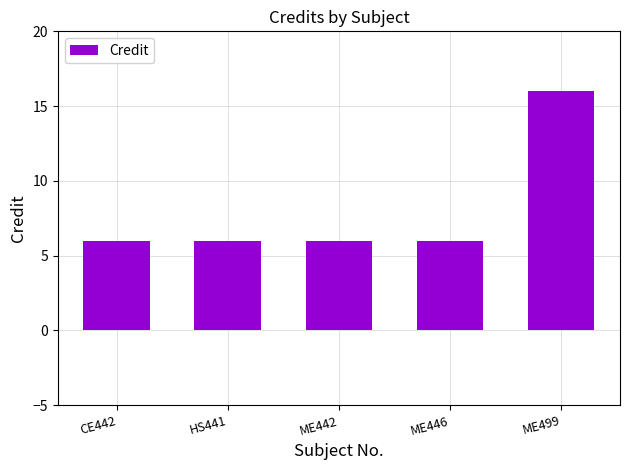

What is the minimum value shown in the chart?

6